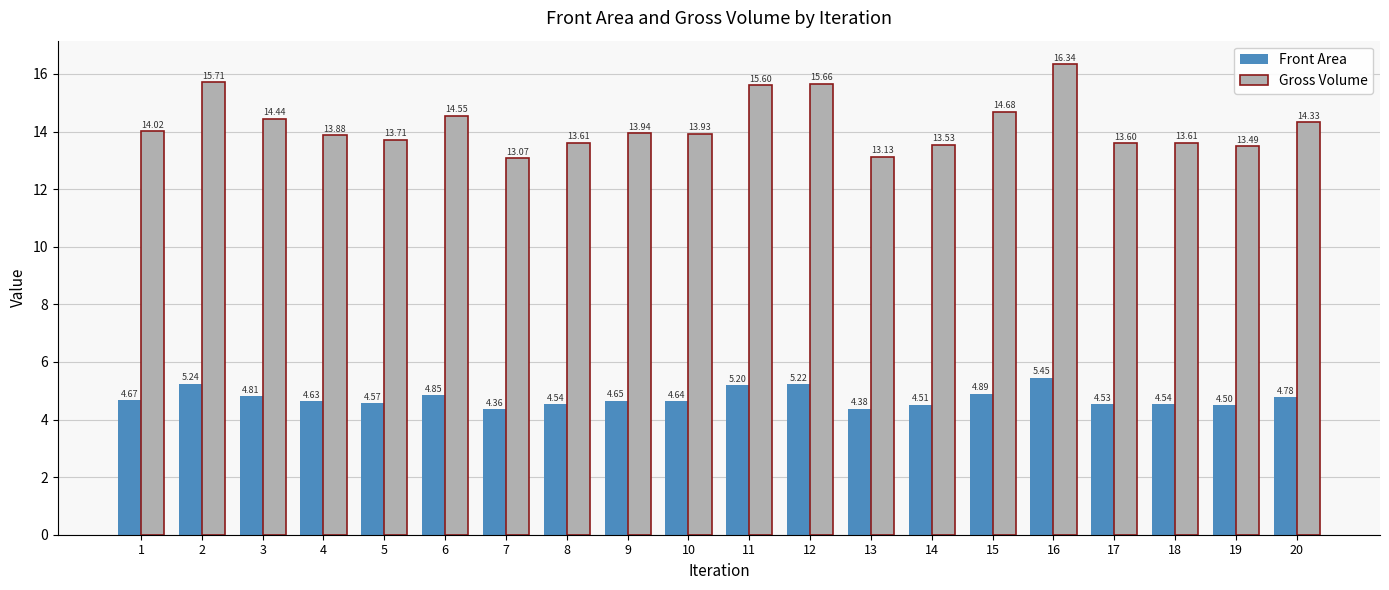

What is the difference between the Front Area values at 17 and 13?

0.2